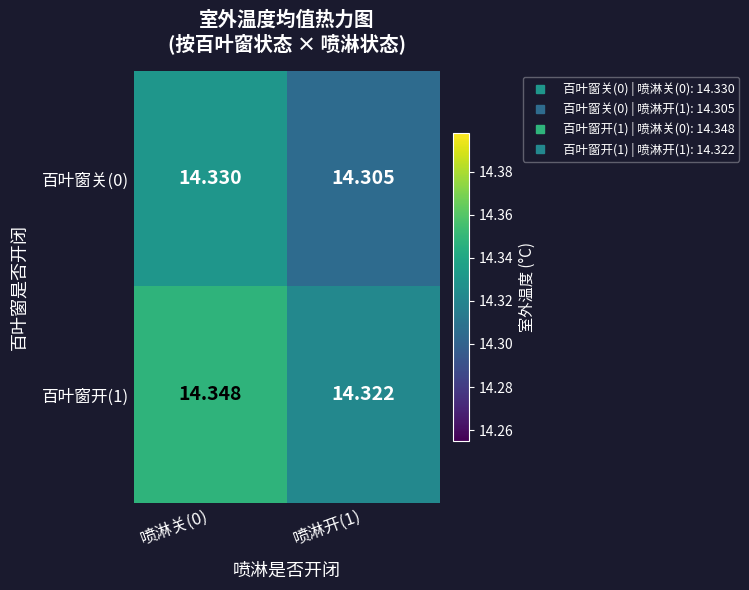

Reading left to right, list all the values displayed in this chart.

百叶窗关(0): 喷淋关(0)=14.3	喷淋开(1)=14.3
百叶窗开(1): 喷淋关(0)=14.3	喷淋开(1)=14.3